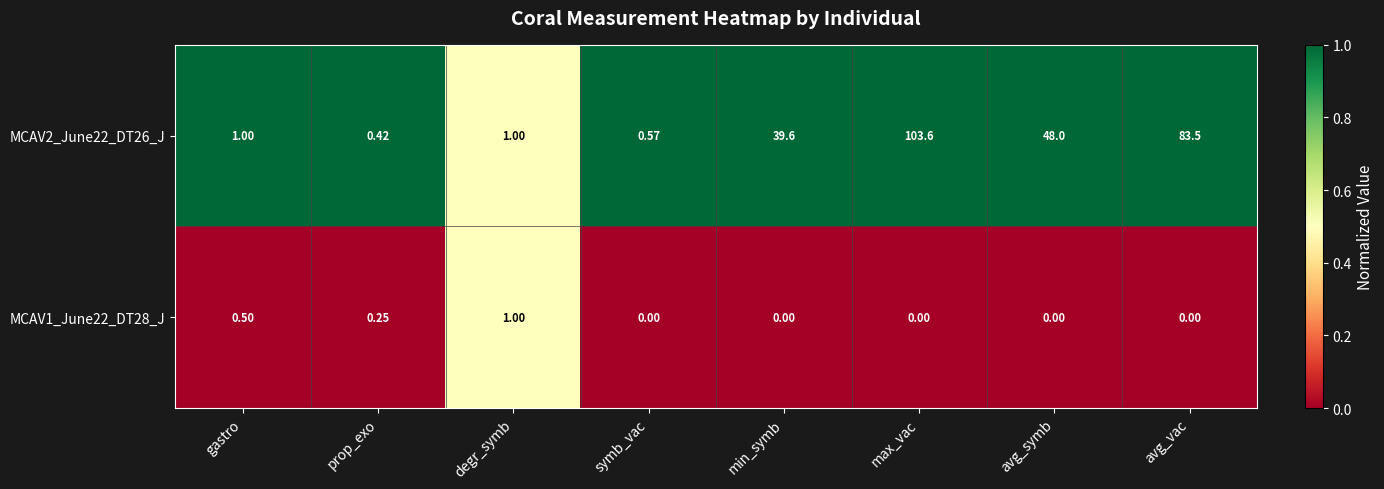

At which label does MCAV2_June22_DT26_J reach its peak?

max_vac